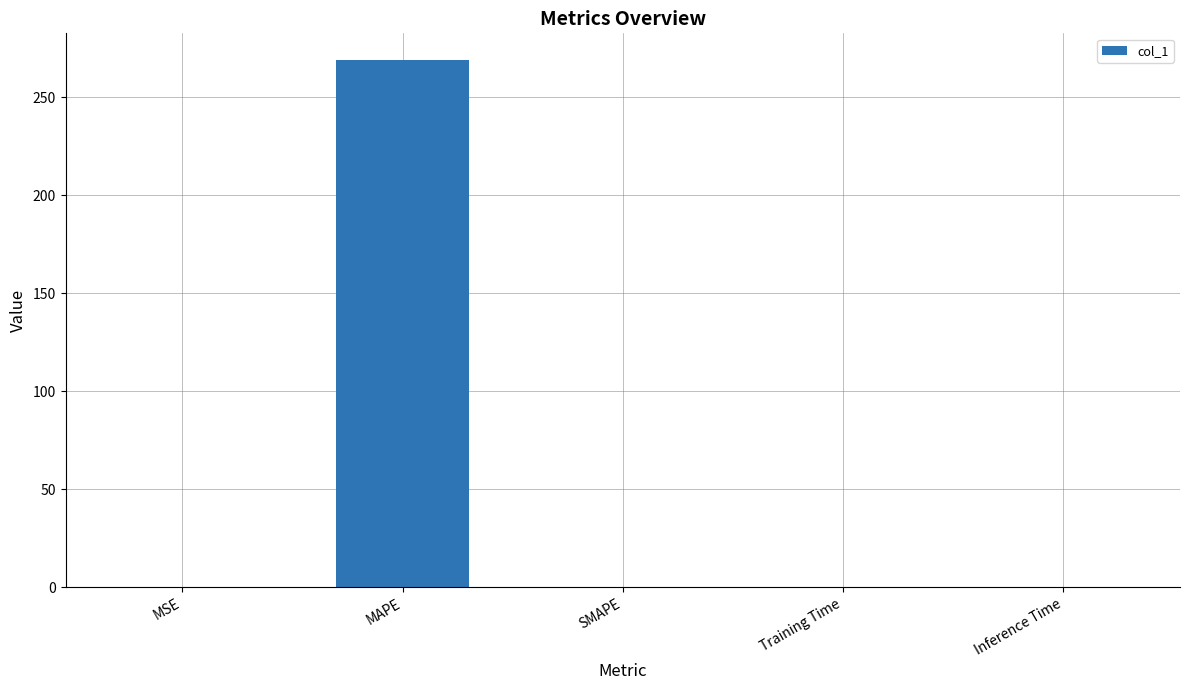

What is the change in value from MAPE to SMAPE?

-269.2